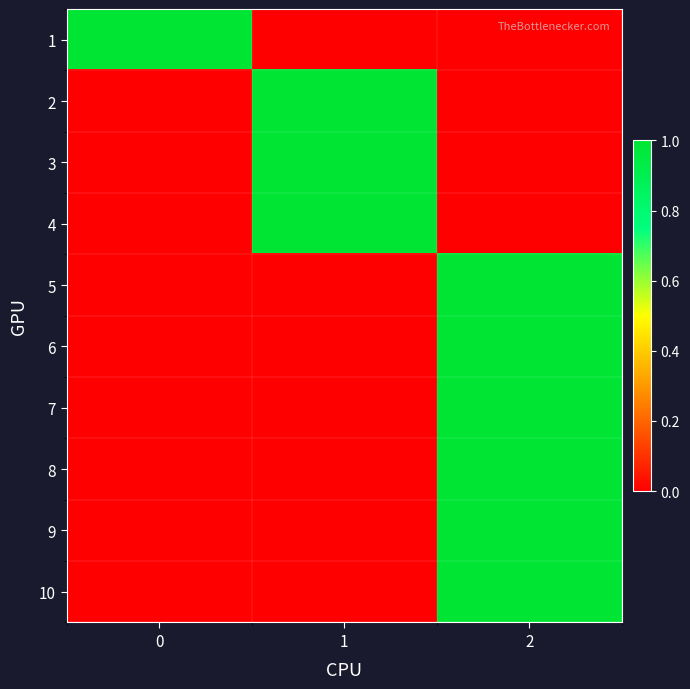

Reading left to right, what are all the values shown in this chart?

1: 0=1	1=0	2=0
2: 0=0	1=1	2=0
3: 0=0	1=1	2=0
4: 0=0	1=1	2=0
5: 0=0	1=0	2=1
6: 0=0	1=0	2=1
7: 0=0	1=0	2=1
8: 0=0	1=0	2=1
9: 0=0	1=0	2=1
10: 0=0	1=0	2=1